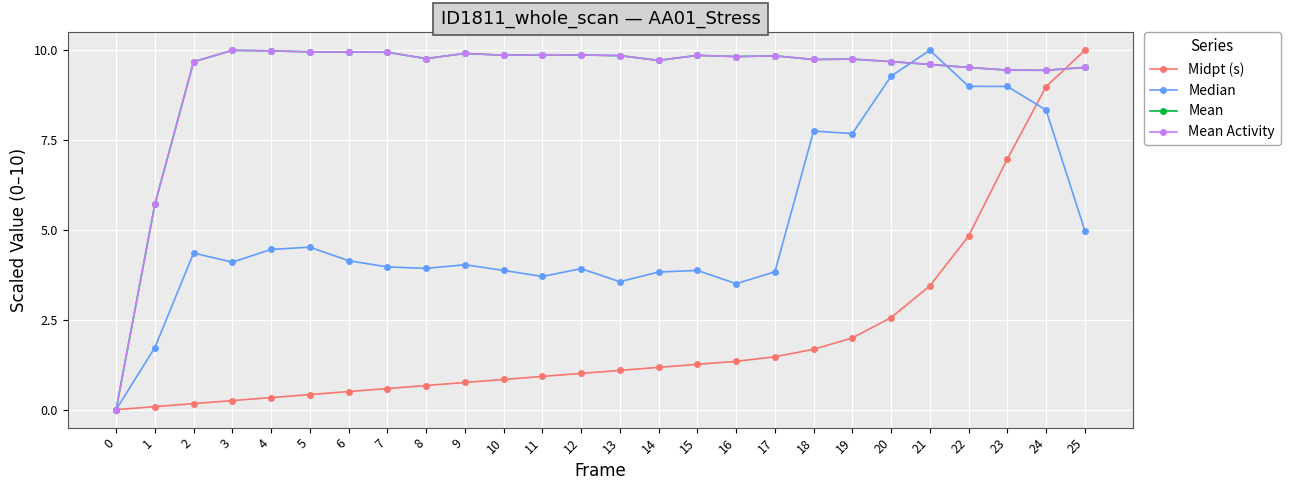

Is this an area chart (filled region under the line)?

No